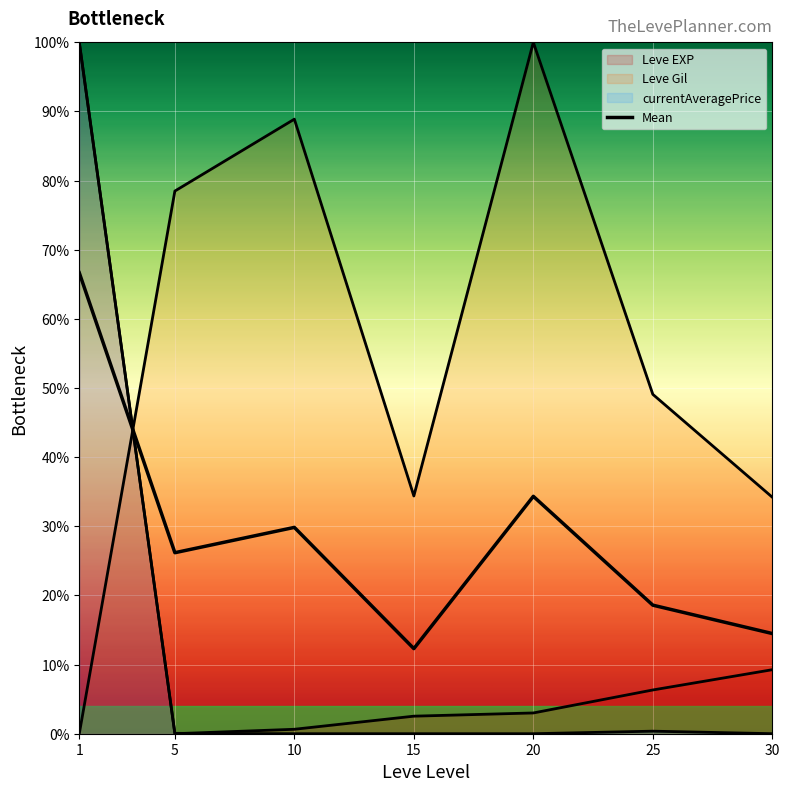

At how many categories does at least one series exceed 90?

2